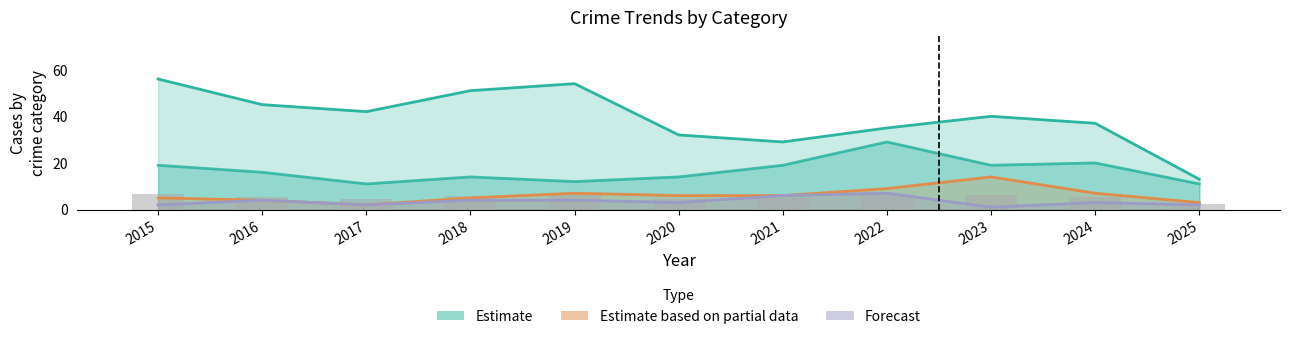

Is the value of Aggravated Assault at 2022 greater than the value of Theft at 2018?

No